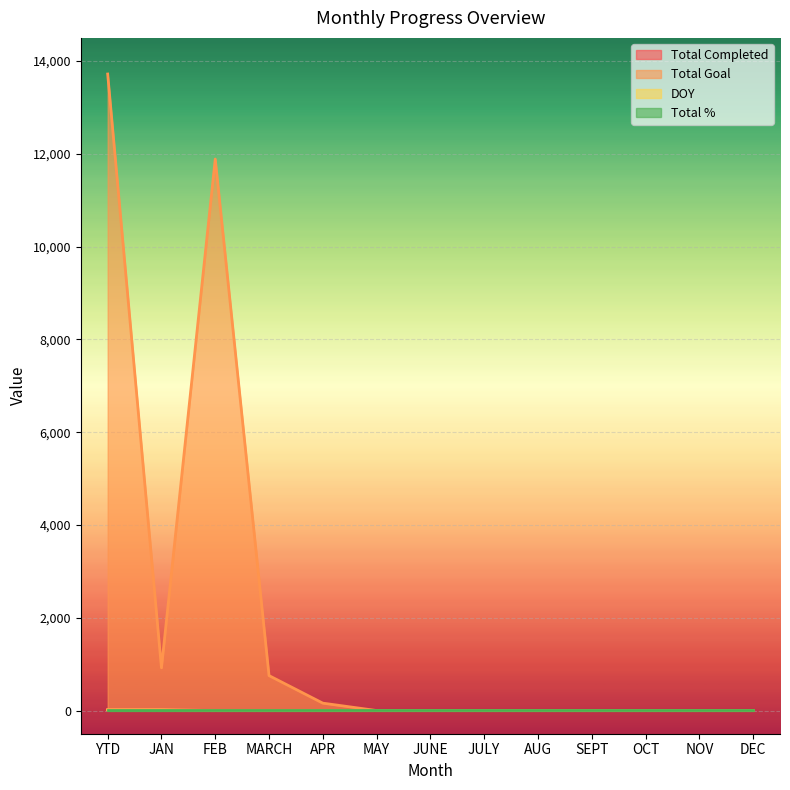

True or false: DOY has more than 2 interior local peaks.

False